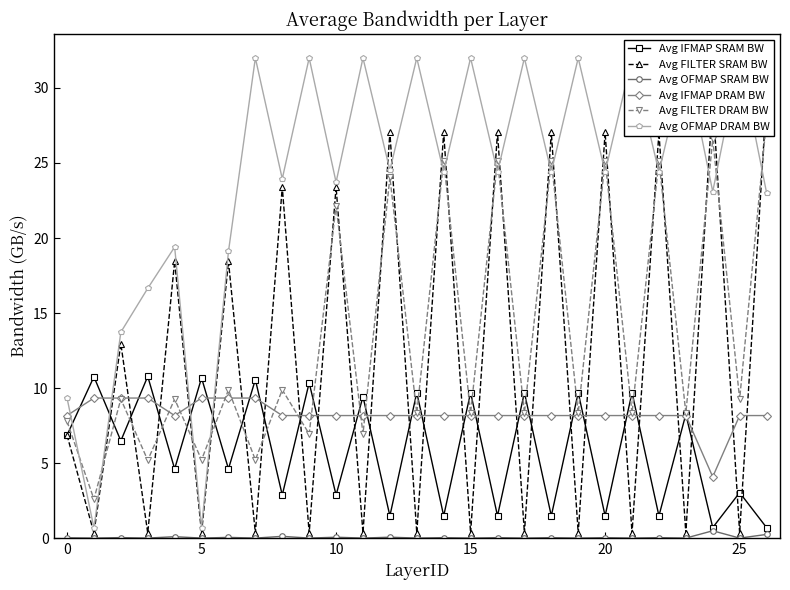

What is the maximum value shown in the chart?

32.0